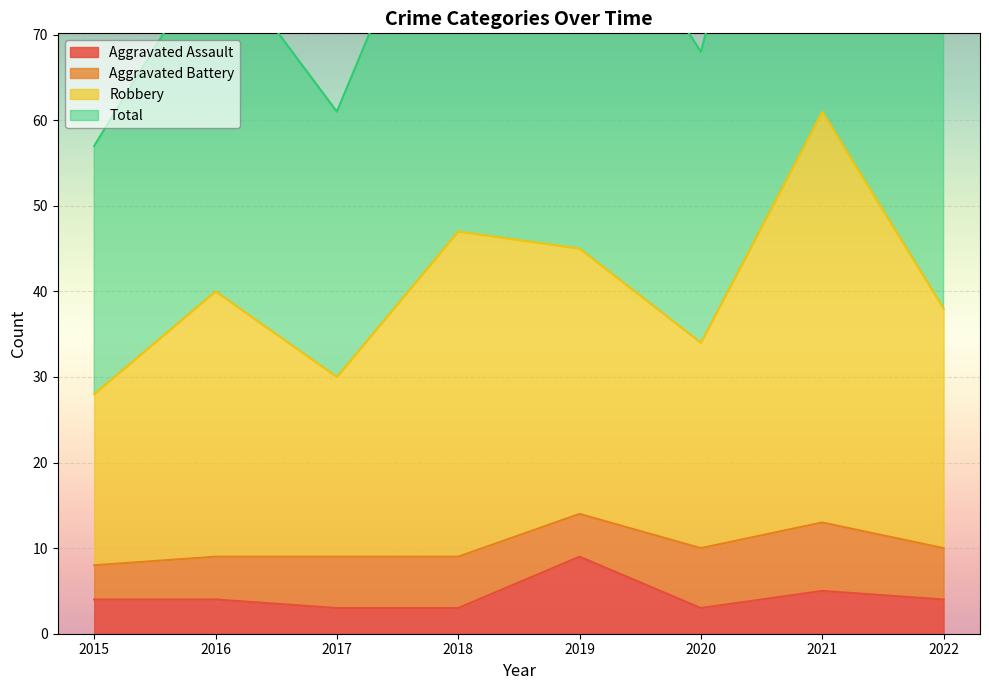

At which category does the chart reach its minimum across all series?

2017